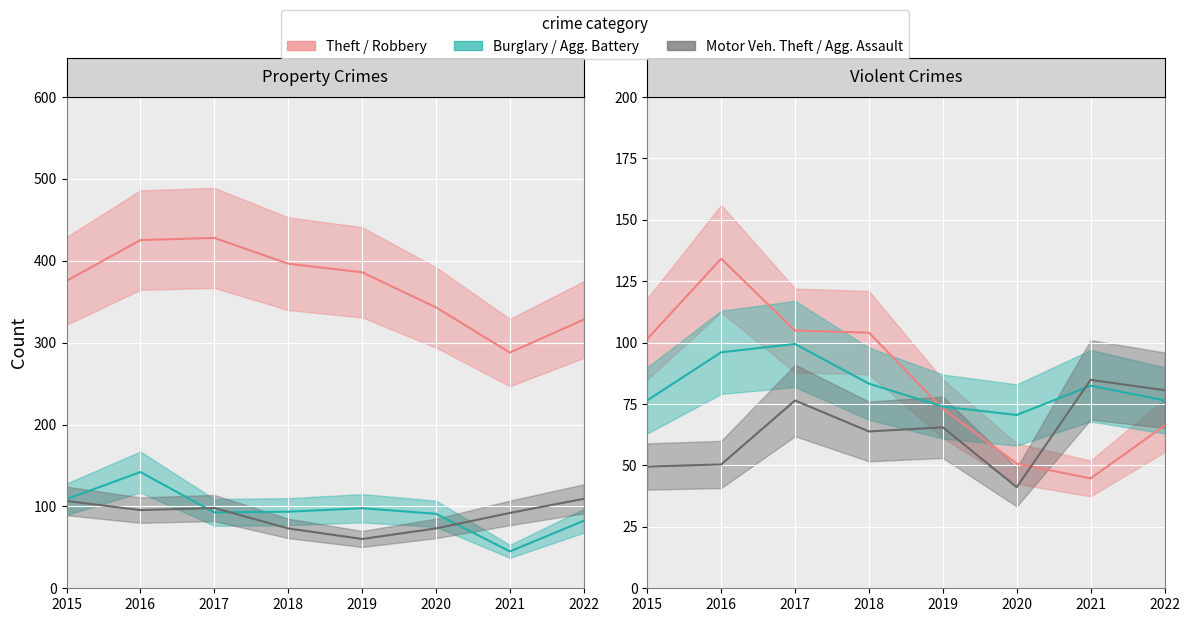

In Aggravated Assault, how many points are higher than both neighbors (excluding endpoints)?

3